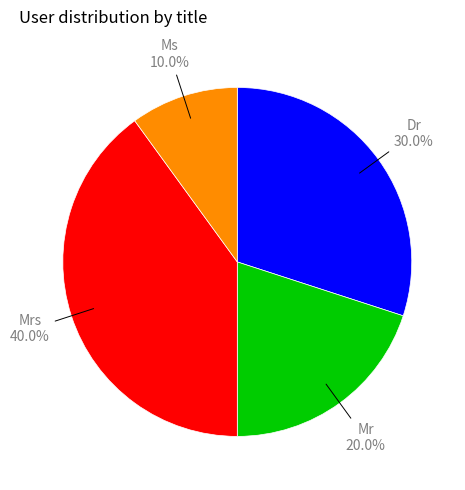

To the nearest percent, what portion does Dr represent?

30%